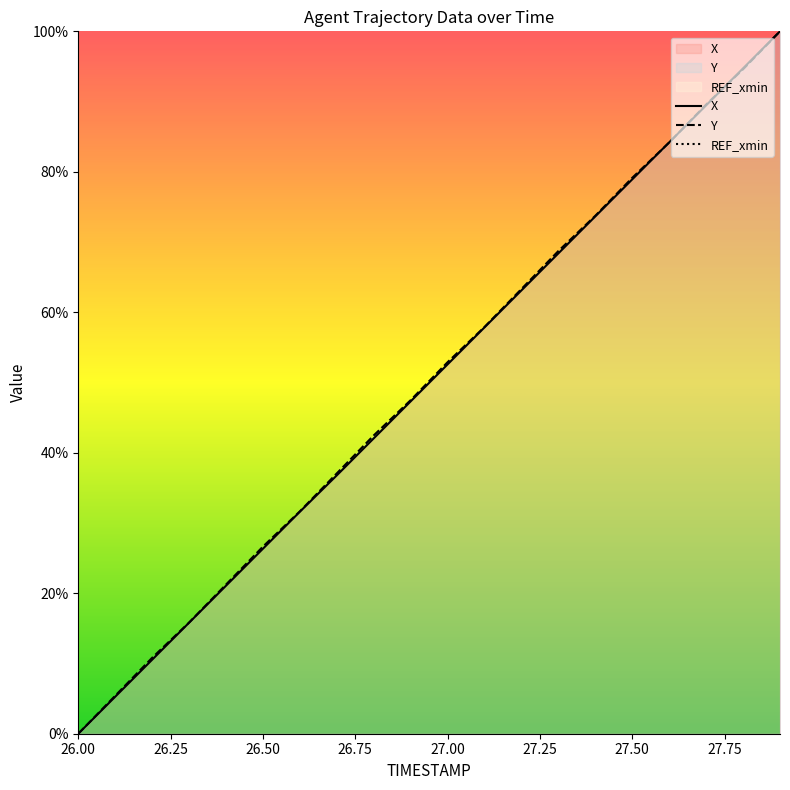

At how many categories does at least one series exceed 13?

17